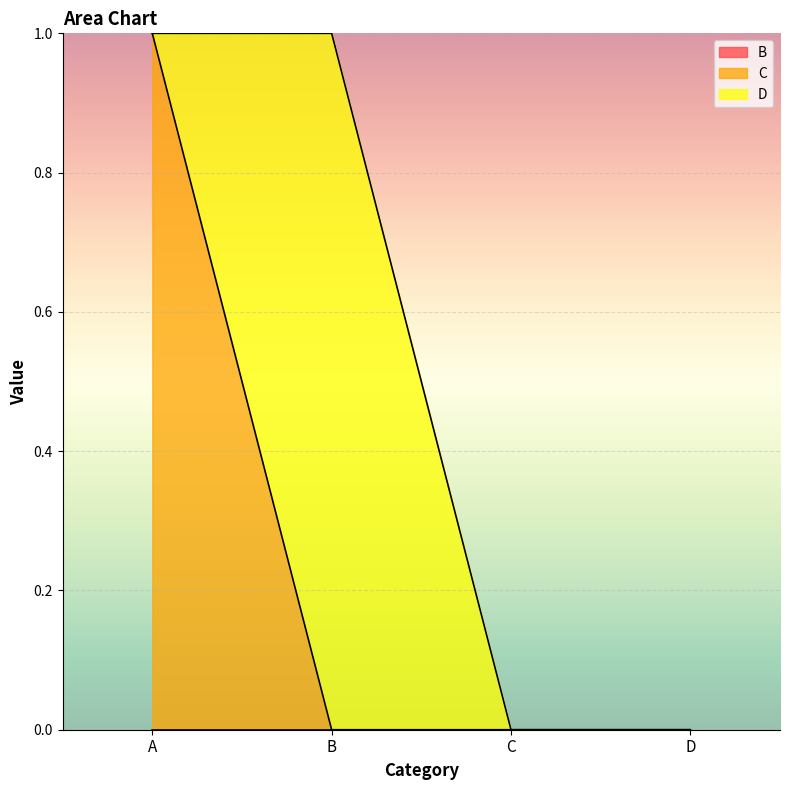

At how many categories does at least one series exceed 0?

2